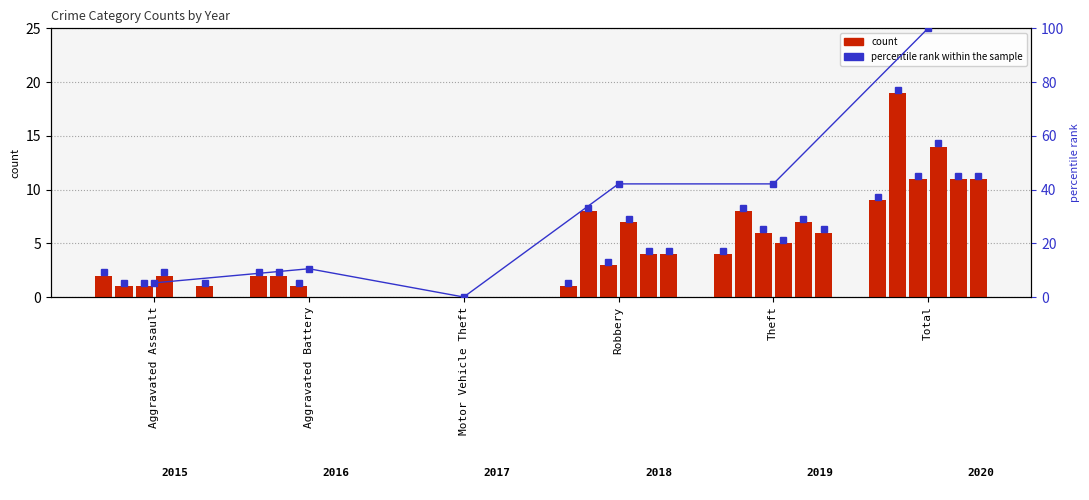

Reading left to right, extract all data points from this chart.

Aggravated Assault=5.3	Aggravated Battery=10.5	Motor Vehicle Theft=0.0	Robbery=42.1	Theft=42.1	Total=100.0